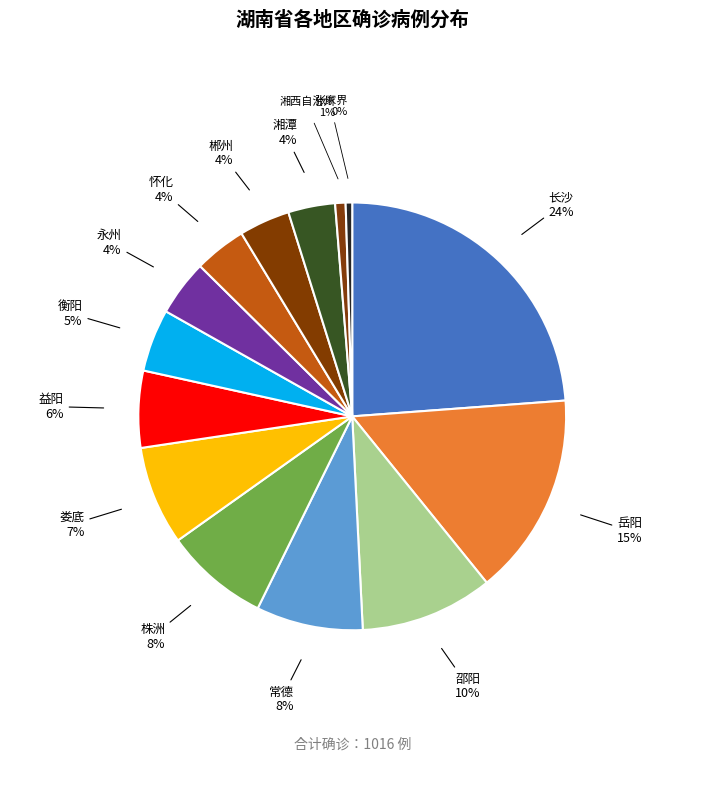

Count the number of slices in the pie.

14